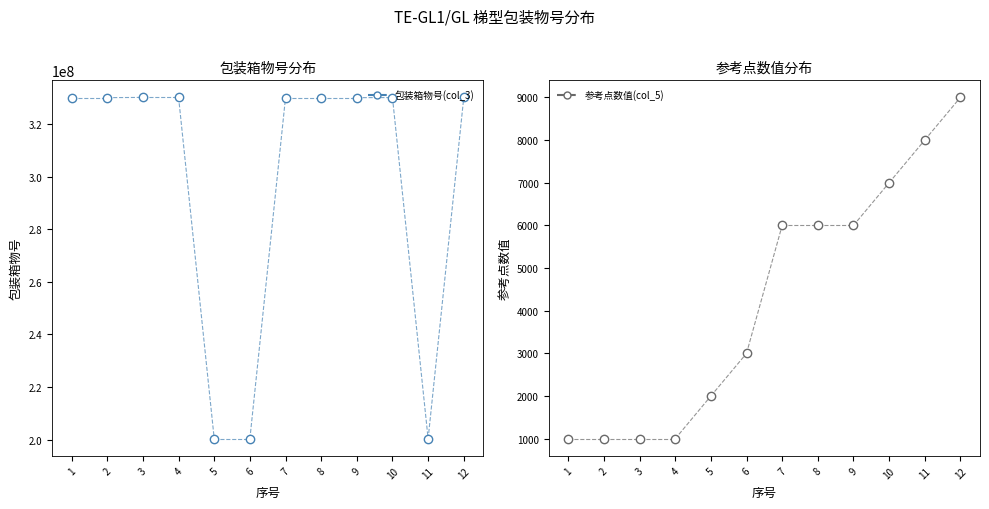

What is the difference between the 包装箱物号(col_3) values at 1 and 2?

2